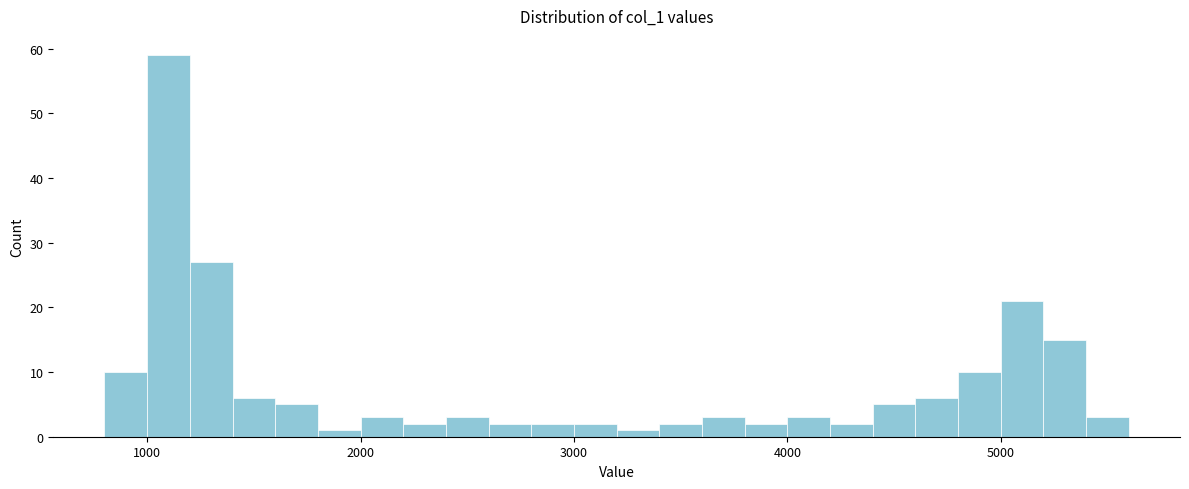

Read against the x-axis, roughly where is the centre of the tallest bar?

1100